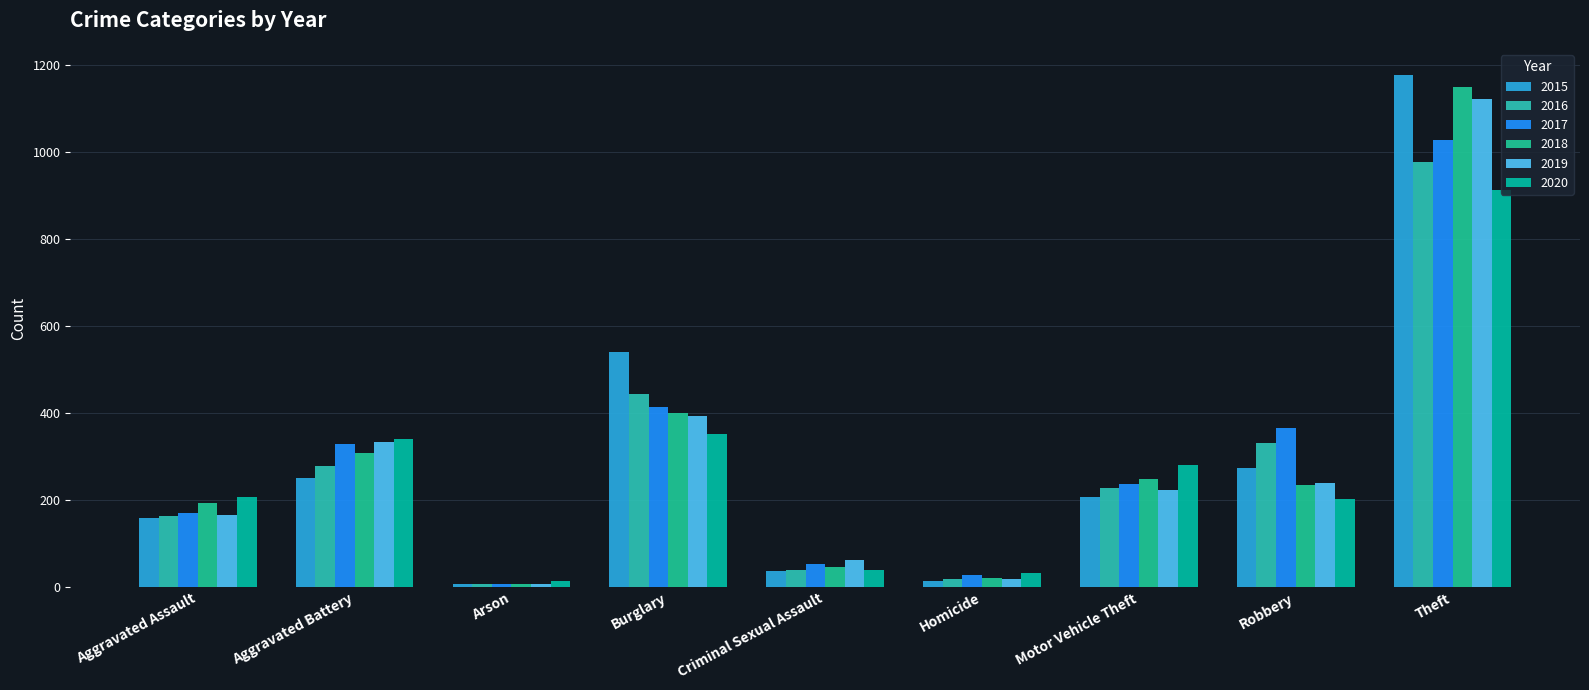

What is the difference between the maximum and minimum values in the 2017 series?

1020